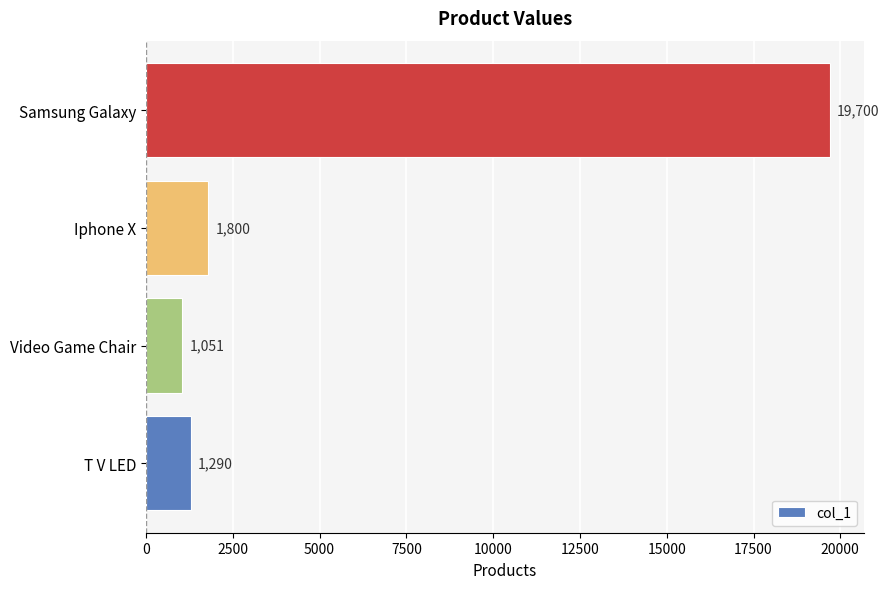

What is the change in value from Iphone X to Samsung Galaxy?

+17900